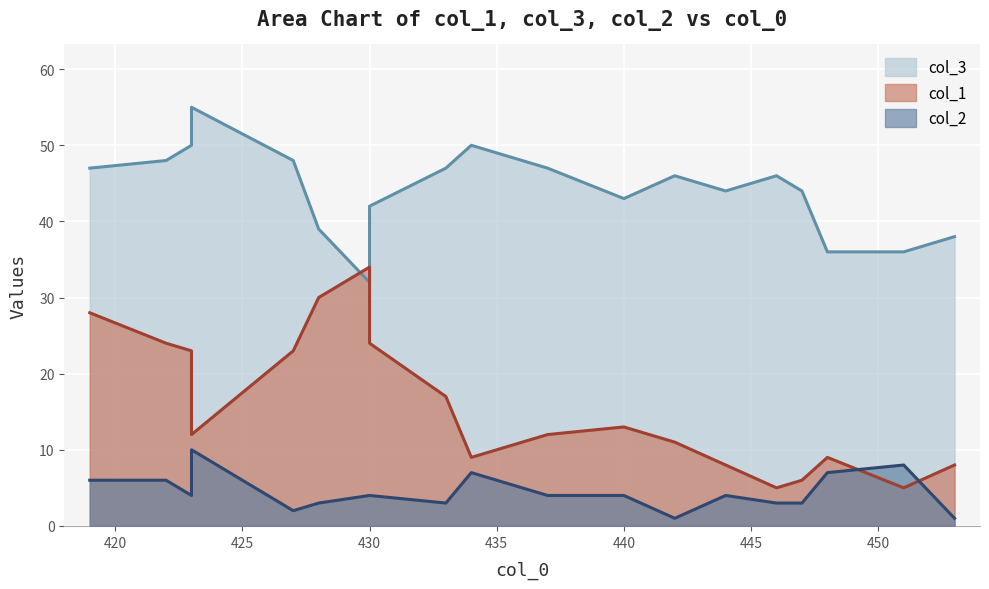

Which category has the lowest value in the col_2 series?

453